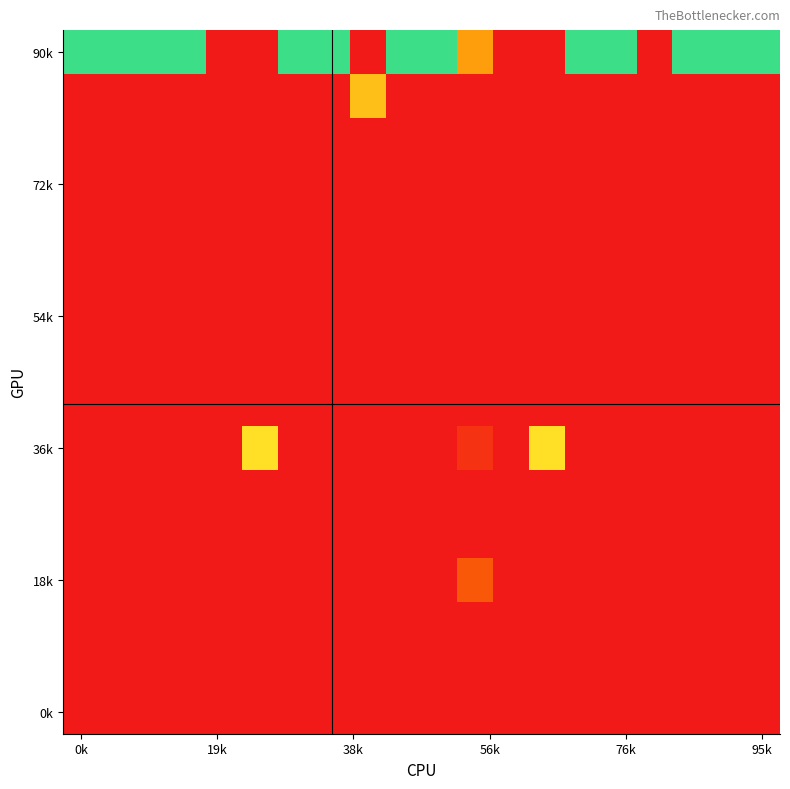

How many distinct data groups are displayed?

16